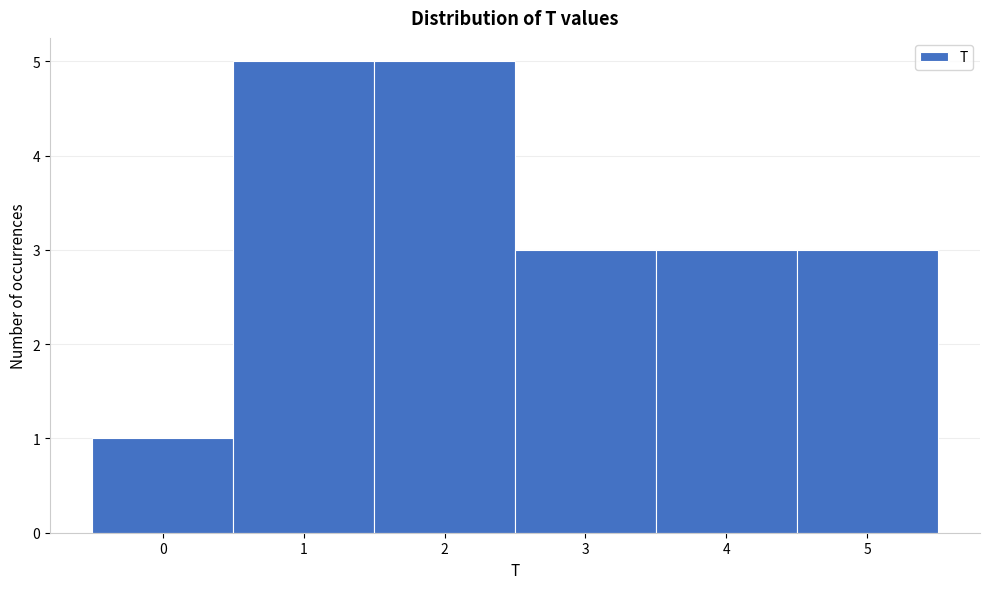

How tall is the bar that spans 1.5 to 2.5 on the x-axis? The values are not printed on the chart, so give them approximately, as read against the axis.

5